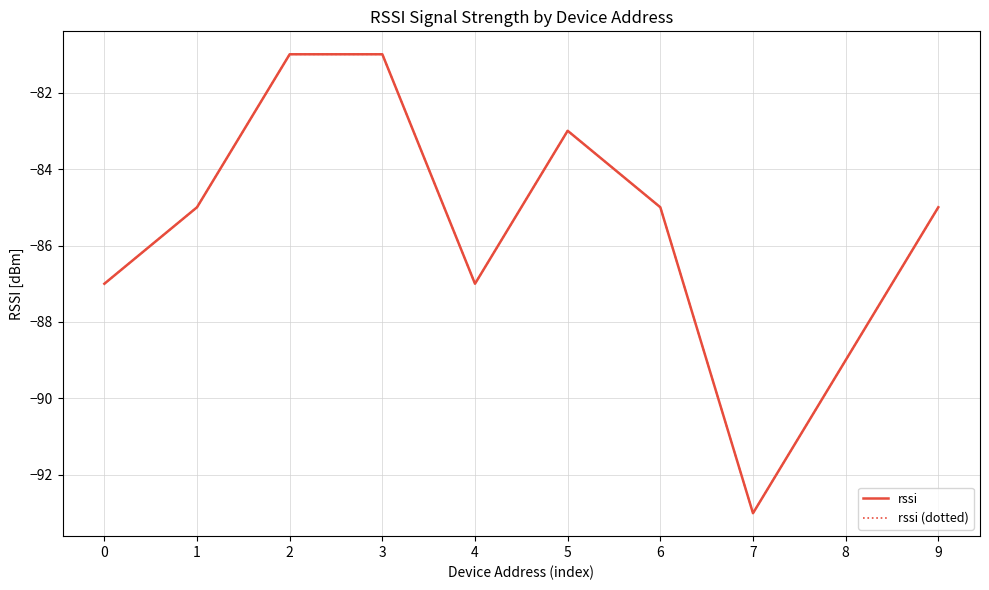

Does the chart display data point markers on the line(s)?

No